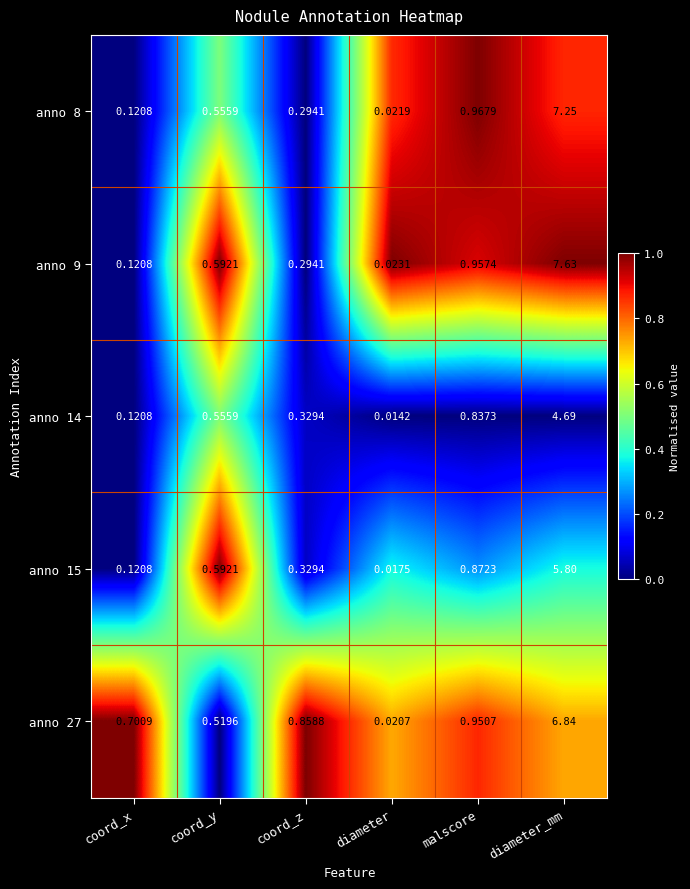

List the labels in order of anno 27 value, smallest first.

diameter, coord_y, coord_x, coord_z, malscore, diameter_mm